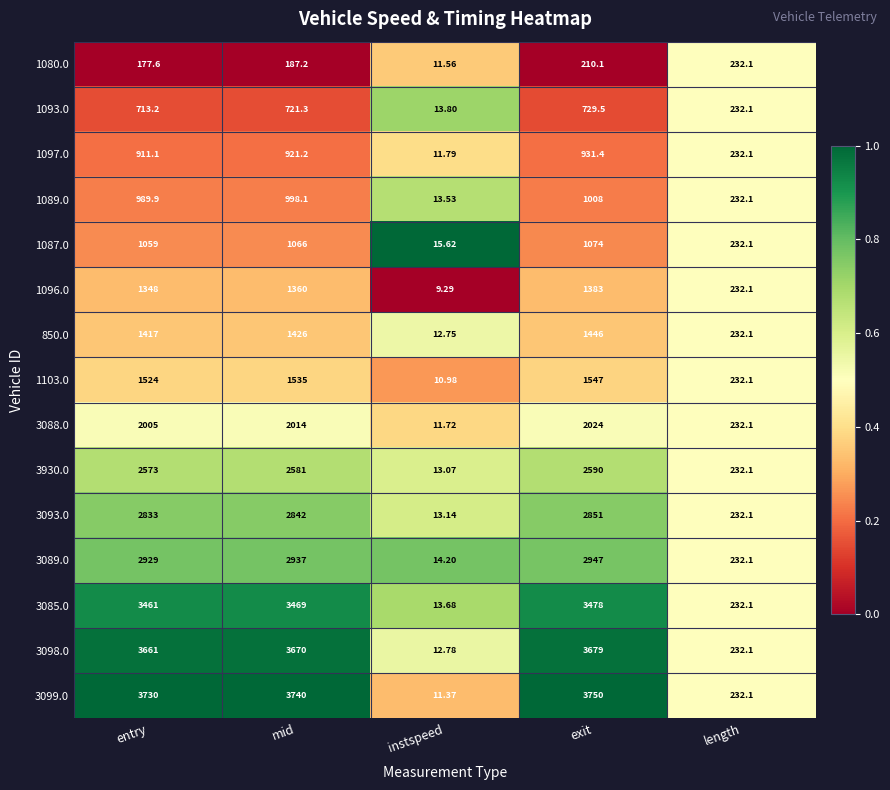

List the labels in order of 1089.0 value, largest first.

exit, mid, entry, length, instspeed